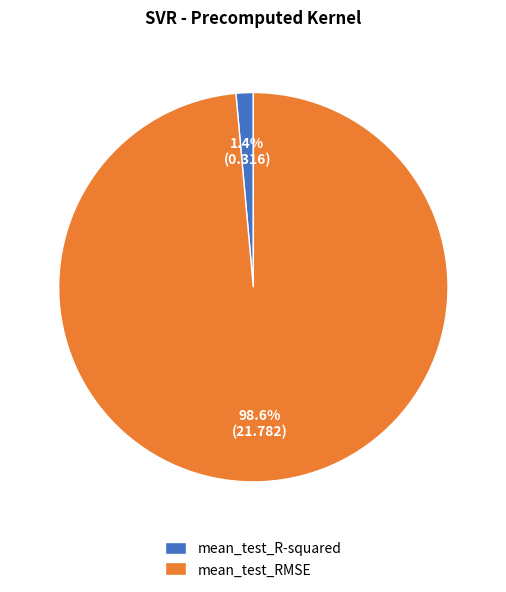

The mean_test_RMSE slice represents 99% of the pie. True or false?

True